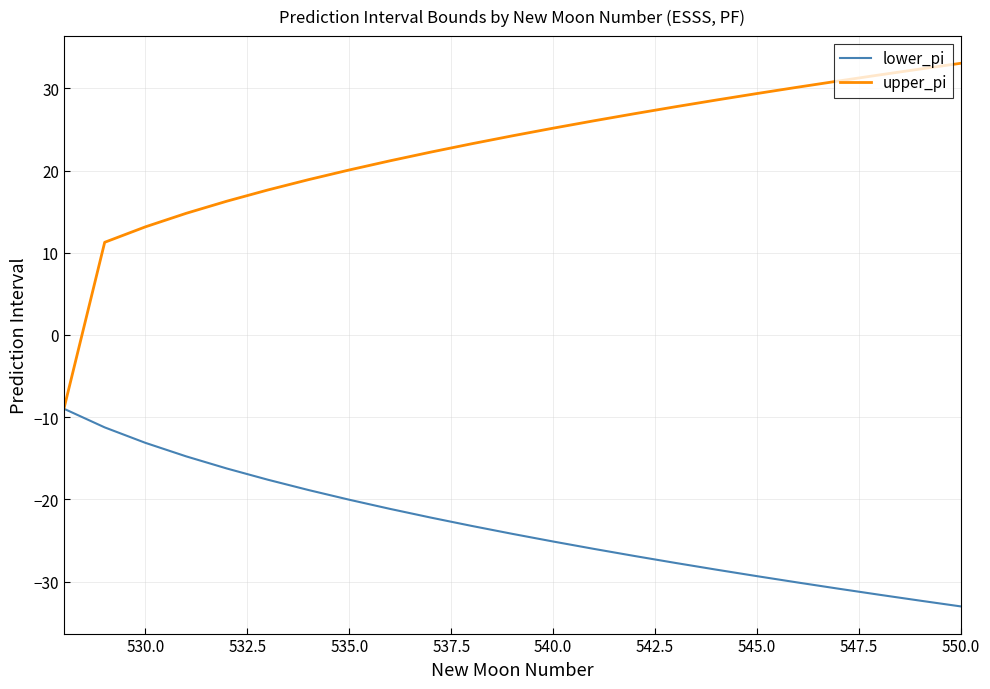

Which series has the widest spread of values?

upper_pi